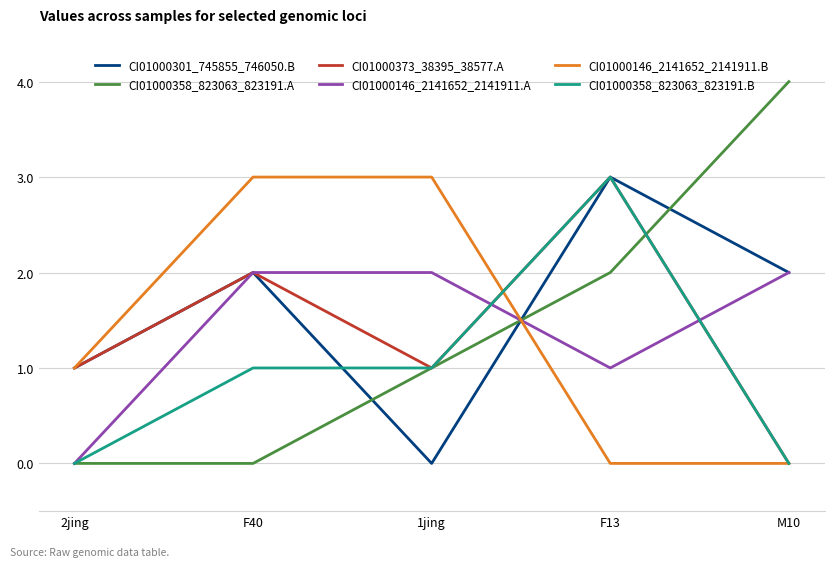

True or false: CI01000146_2141652_2141911.A and CI01000146_2141652_2141911.B intersect in this chart.

True